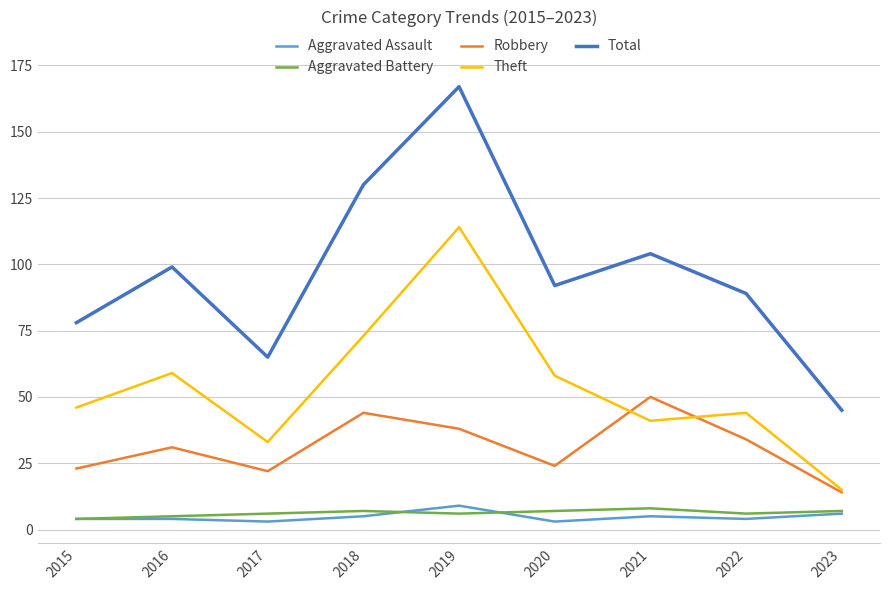

What is the difference between the second highest and second lowest values in the Aggravated Battery series?

2